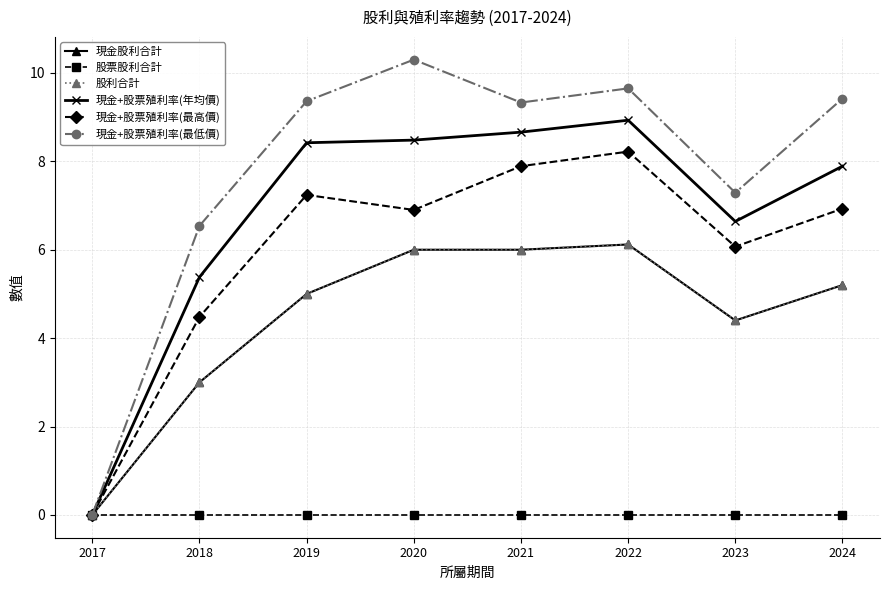

At which category is the sum across all series the highest?

2022